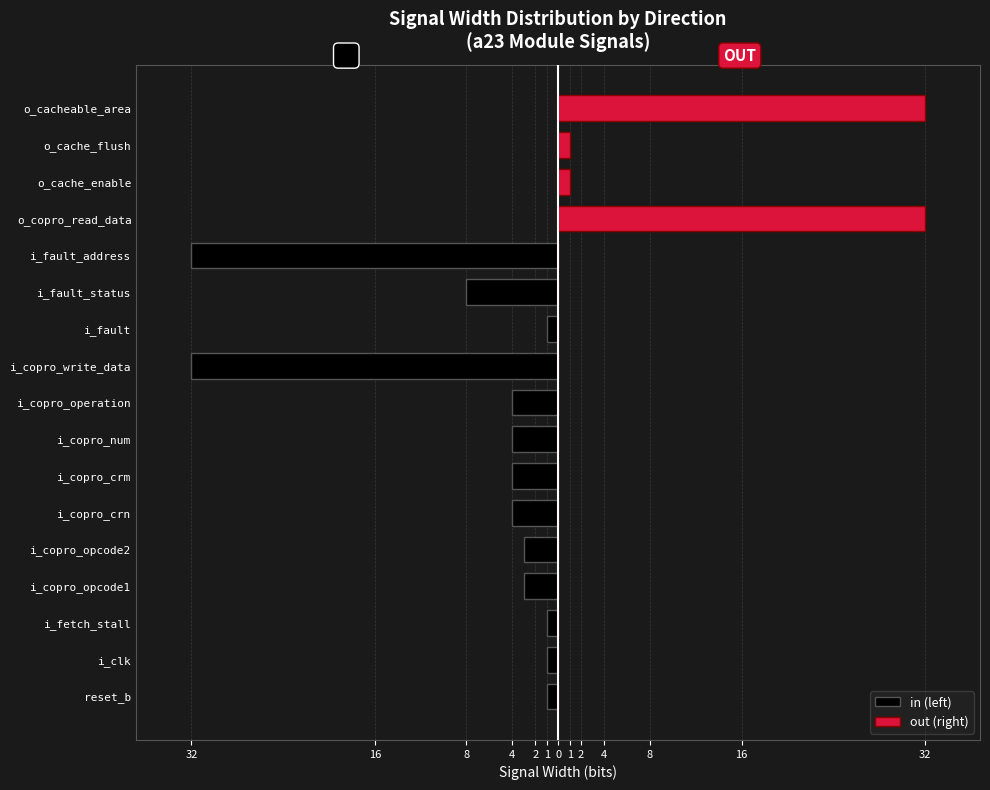

The out (right) series shows 9 at o_copro_read_data. True or false?

False